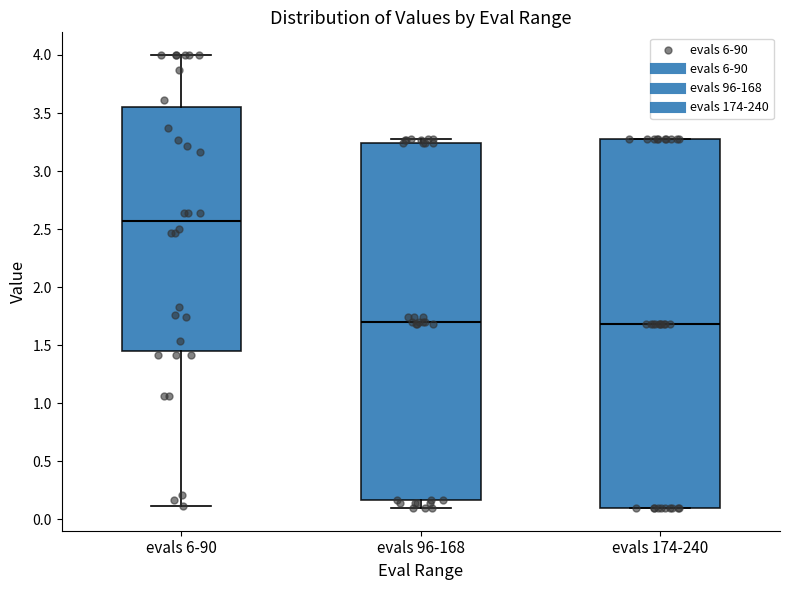

Which box is the tallest, from its lower edge to its upper edge?

evals 174-240